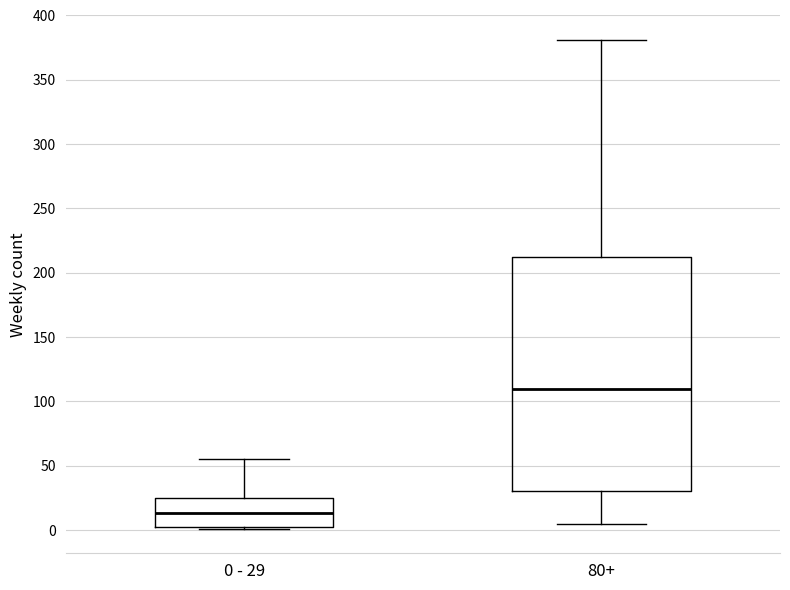

Reading left to right, transcribe this box plot: for each box, give where its median line is, the range the box spans, and where its two whiskers end, as read against the y-axis. The values are not printed on the chart, so give them approximately, as read against the axis.

0 - 29: median 15, box 5 to 25, whiskers 0 to 55
80+: median 110, box 30 to 215, whiskers 5 to 380